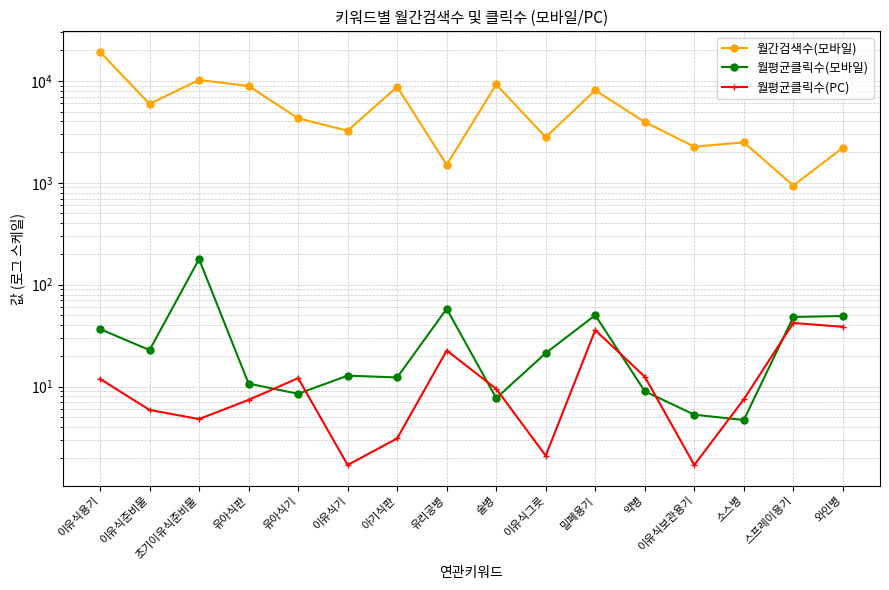

How many data points in 월평균클릭수(PC) are above 9?

8